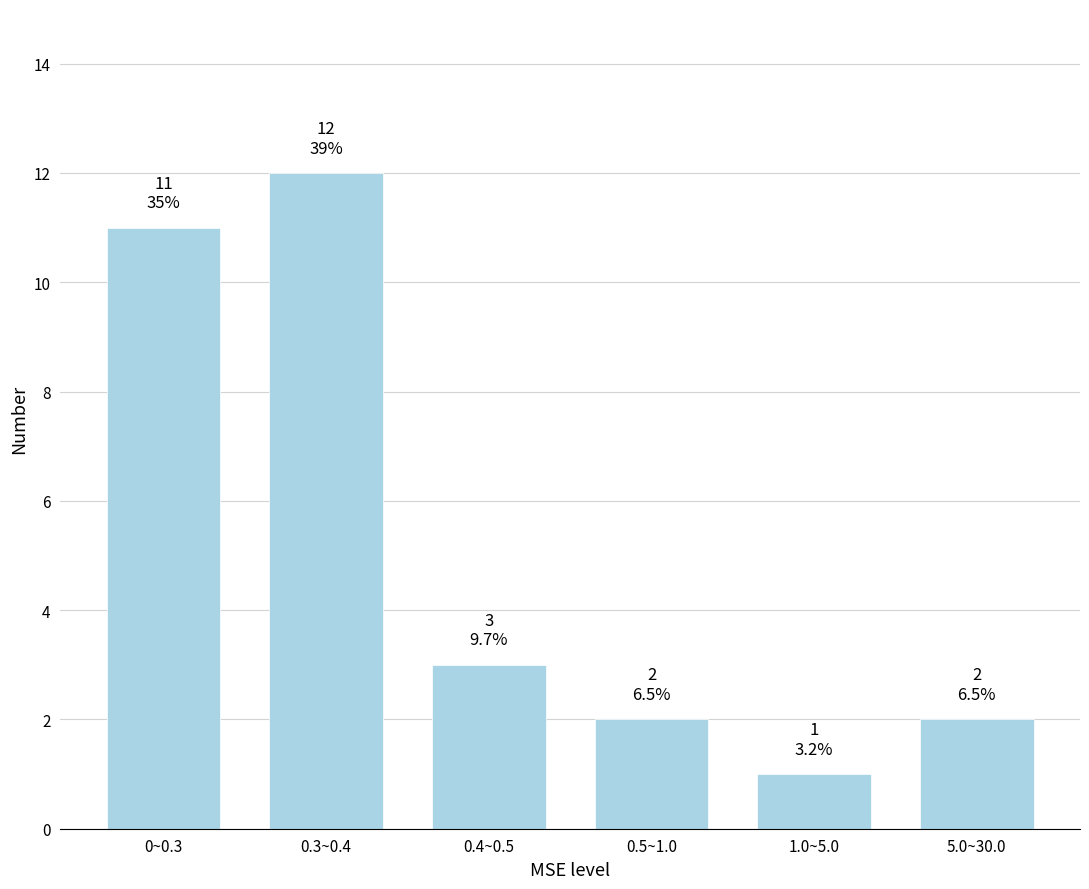

Reading left to right, extract all data points from this chart.

0~0.3=11	0.3~0.4=12	0.4~0.5=3	0.5~1.0=2	1.0~5.0=1	5.0~30.0=2